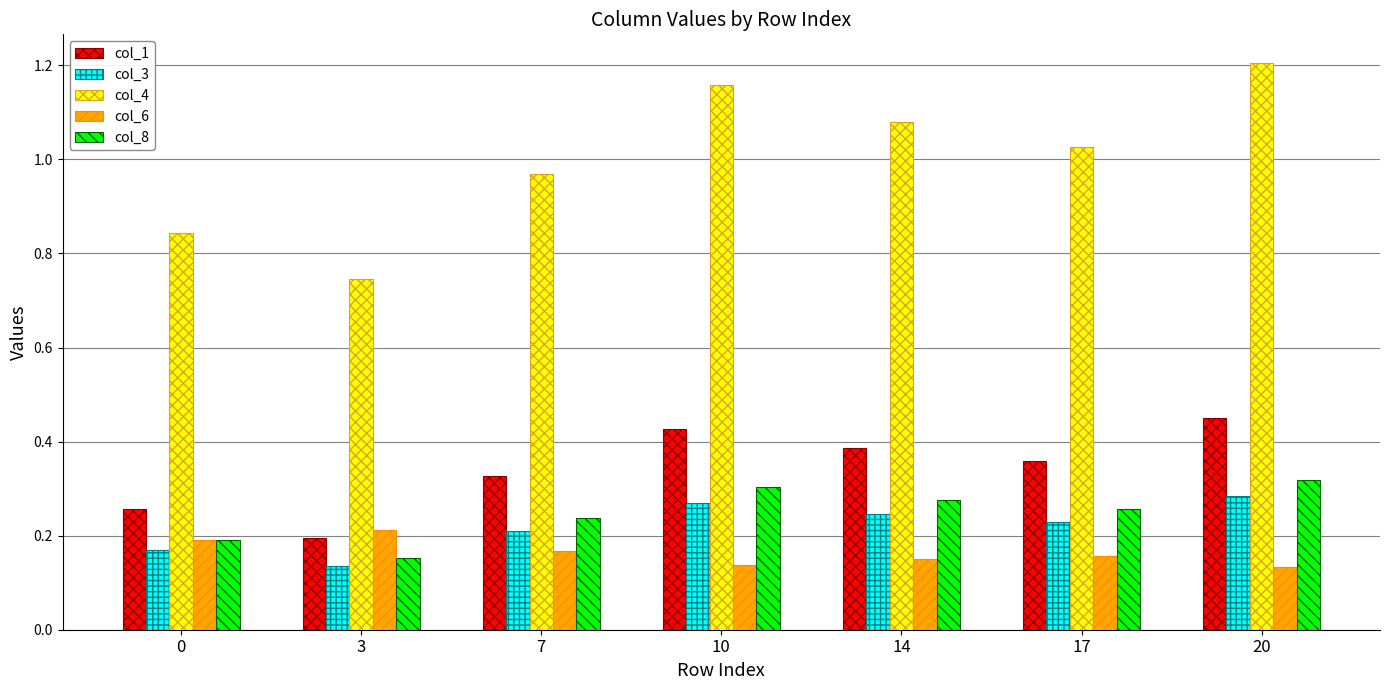

Which label corresponds to the largest value in the chart?

20